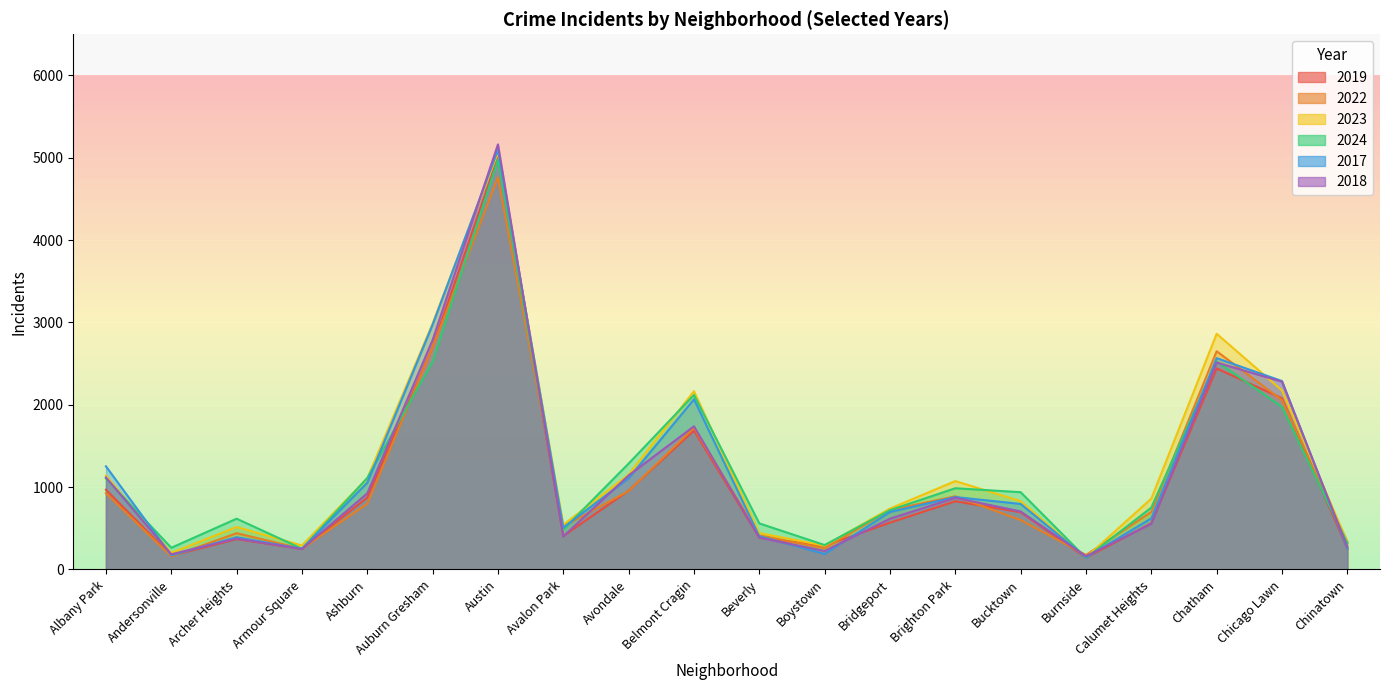

Between Andersonville and Armour Square, which series saw the biggest shift?

2022